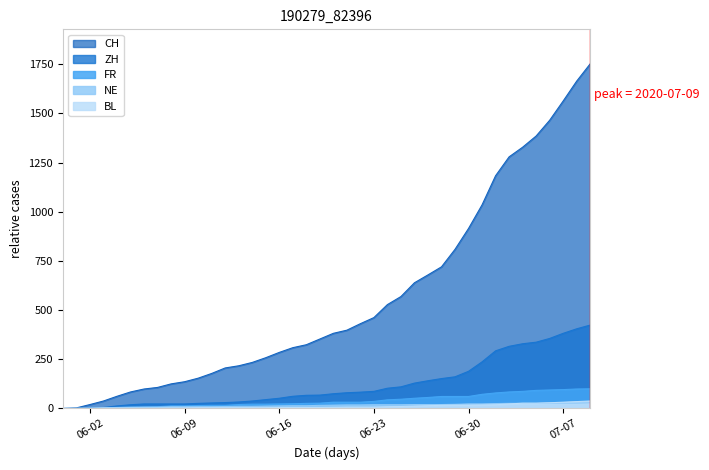

At how many categories does at least one series exceed 1230?

7